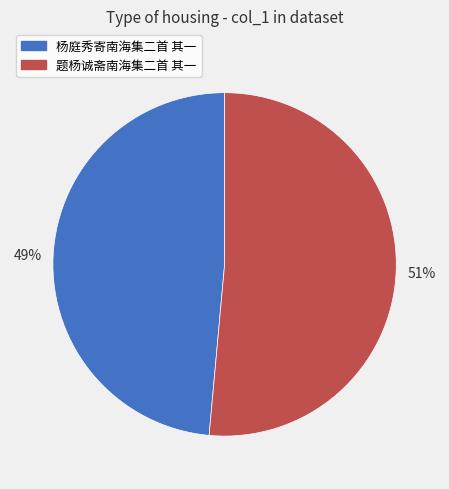

Which category has the smallest portion of the pie?

杨庭秀寄南海集二首 其一